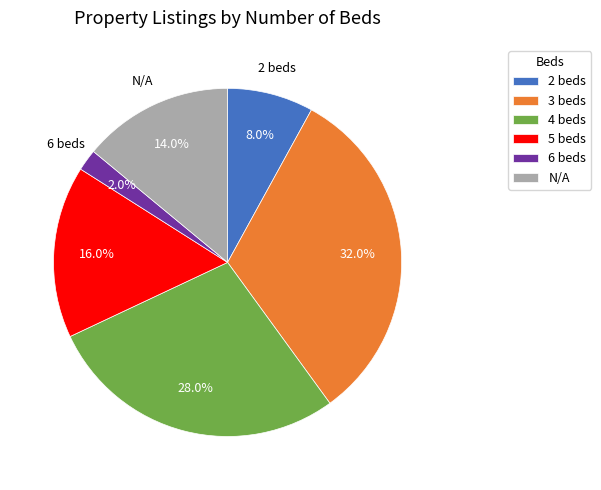

Which category has the biggest portion of the pie?

3 beds